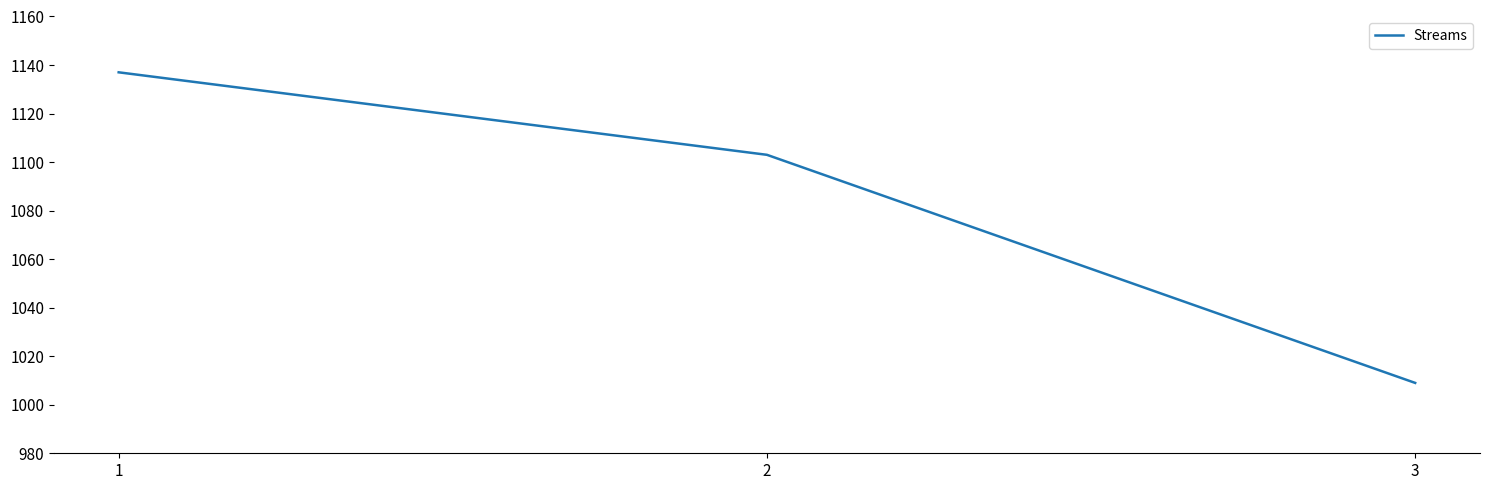

True or false: the data shows 1137 at 1.

True